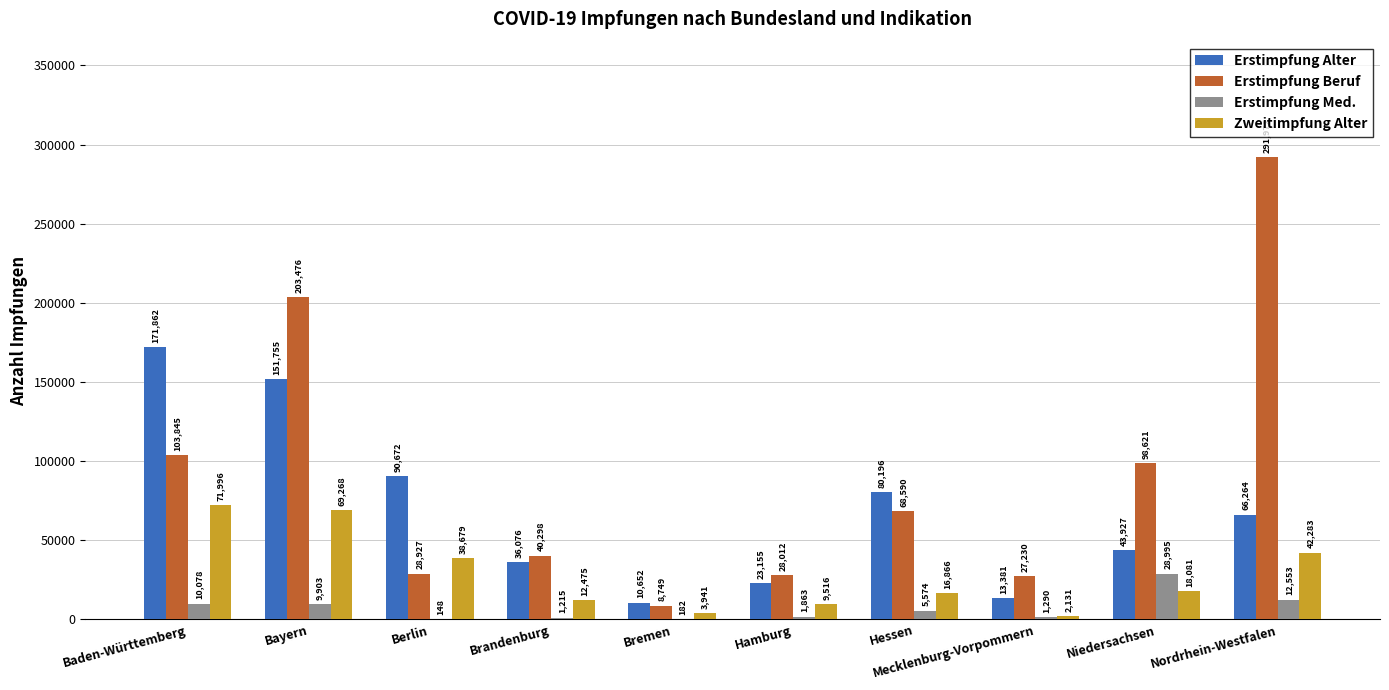

What is the sum of the Erstimpfung Beruf values at Brandenburg and Niedersachsen?

138919